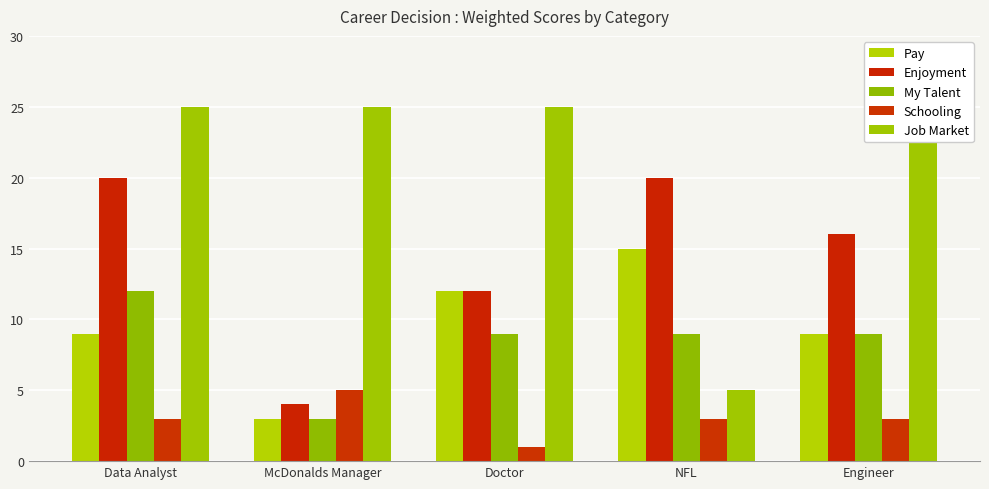

Which series changed the most between McDonalds Manager and Doctor?

Pay